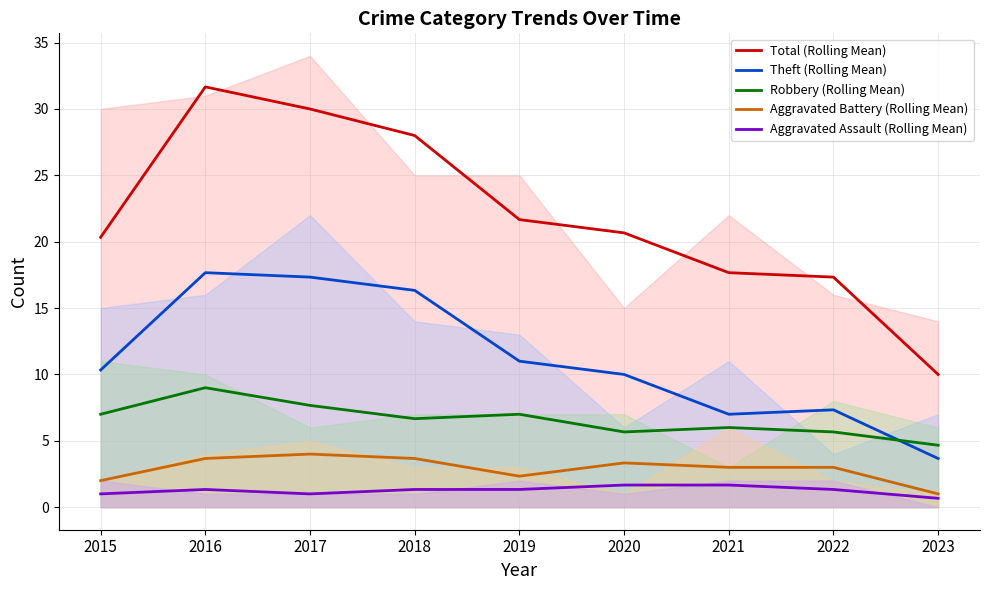

What is the sum of the Aggravated Battery (Rolling Mean) values at 2016 and 2018?

7.3